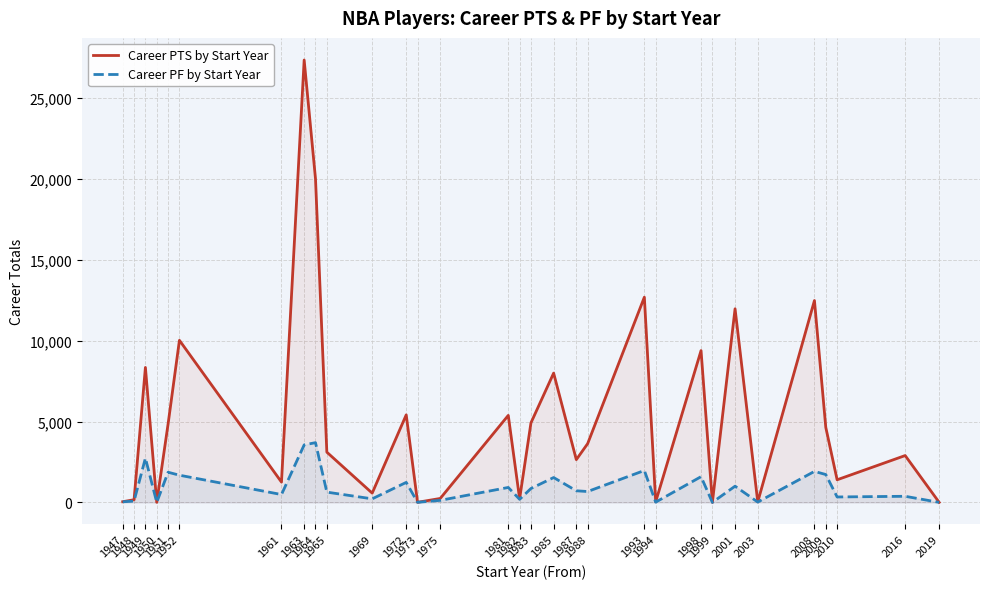

Which series changed the most between 1952 and 2010?

Career PTS by Start Year